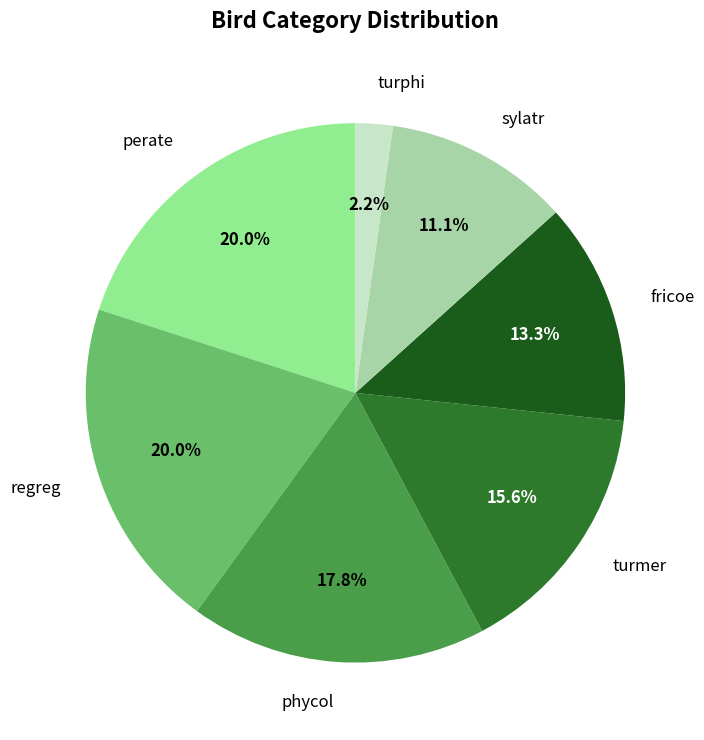

Combined, do turmer and phycol account for over 50%?

No